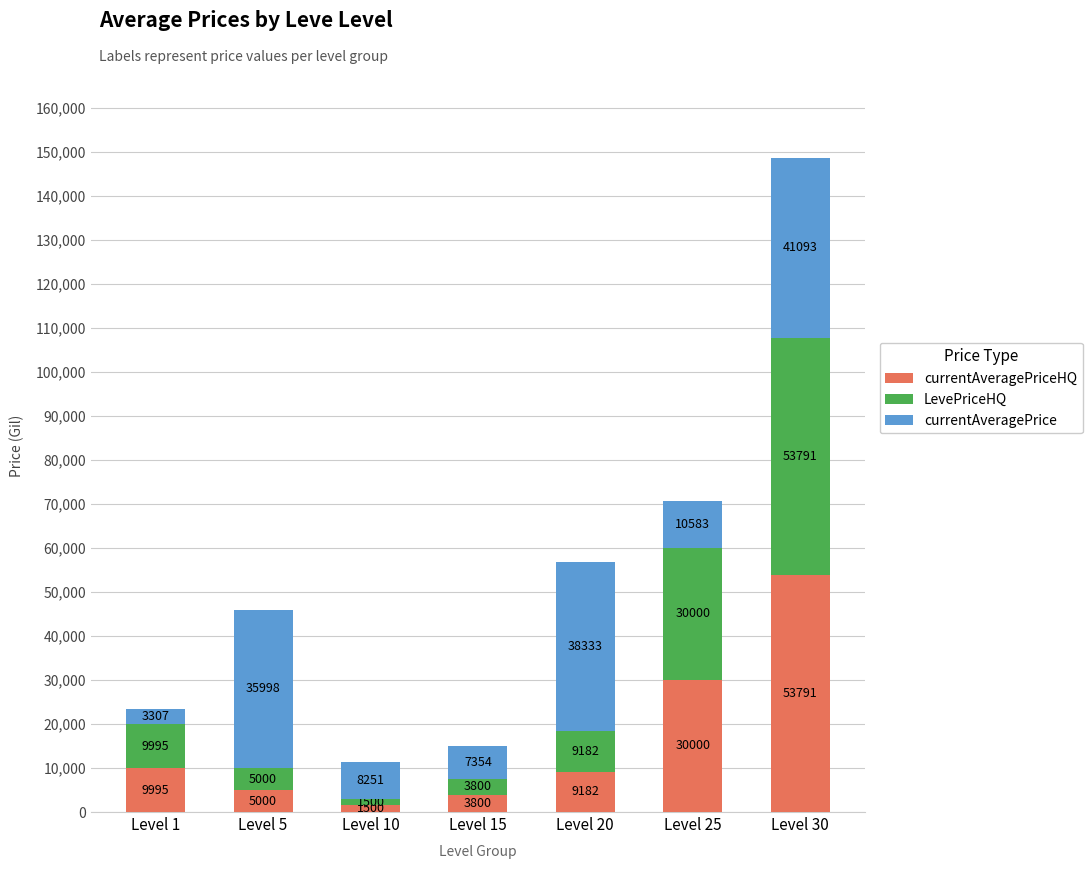

At which category is the sum across all series the highest?

Level 30